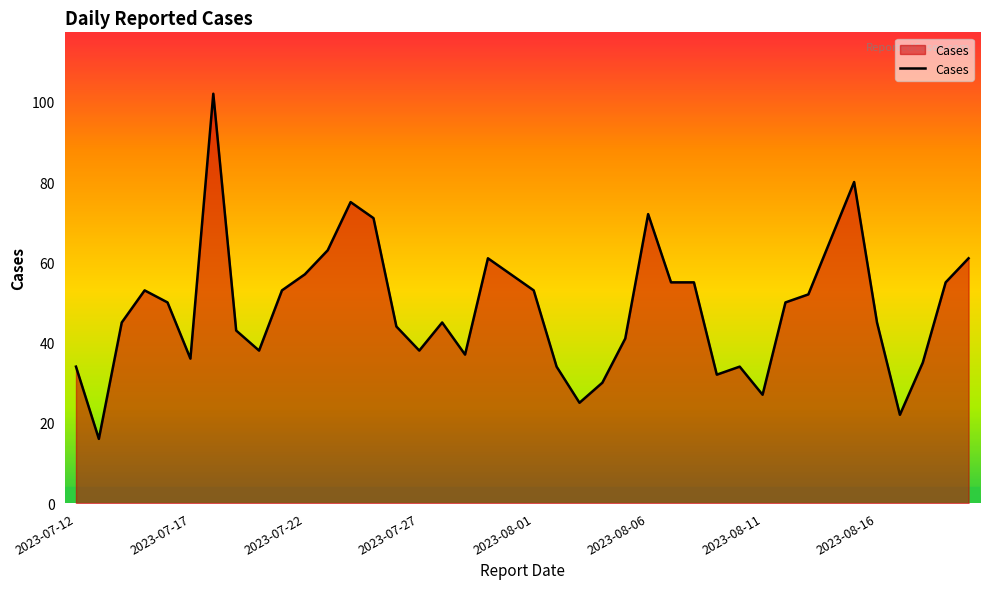

True or false: there are more than 1 points higher than both neighbors.

True